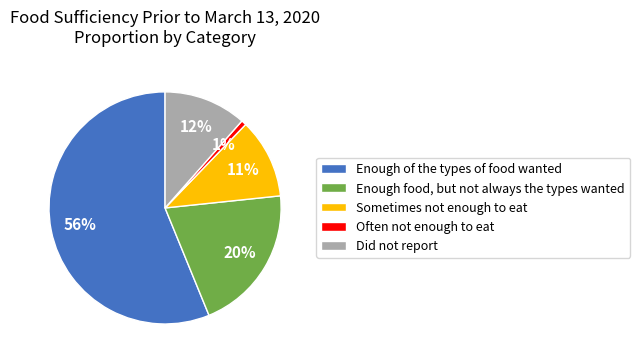

True or false: Did not report accounts for 24% of the total.

False